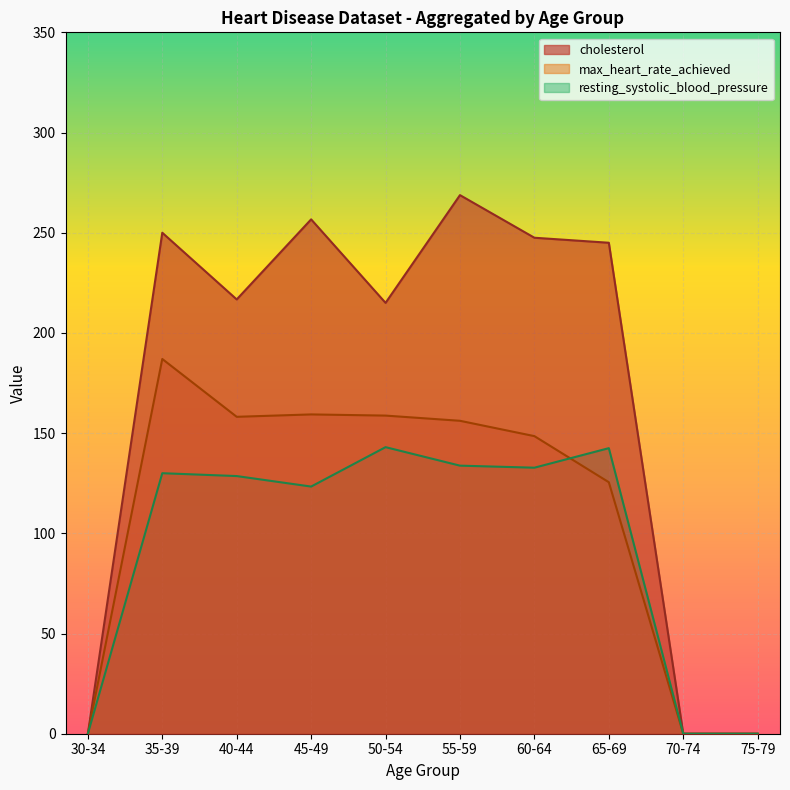

Which series has the largest total across all categories?

cholesterol